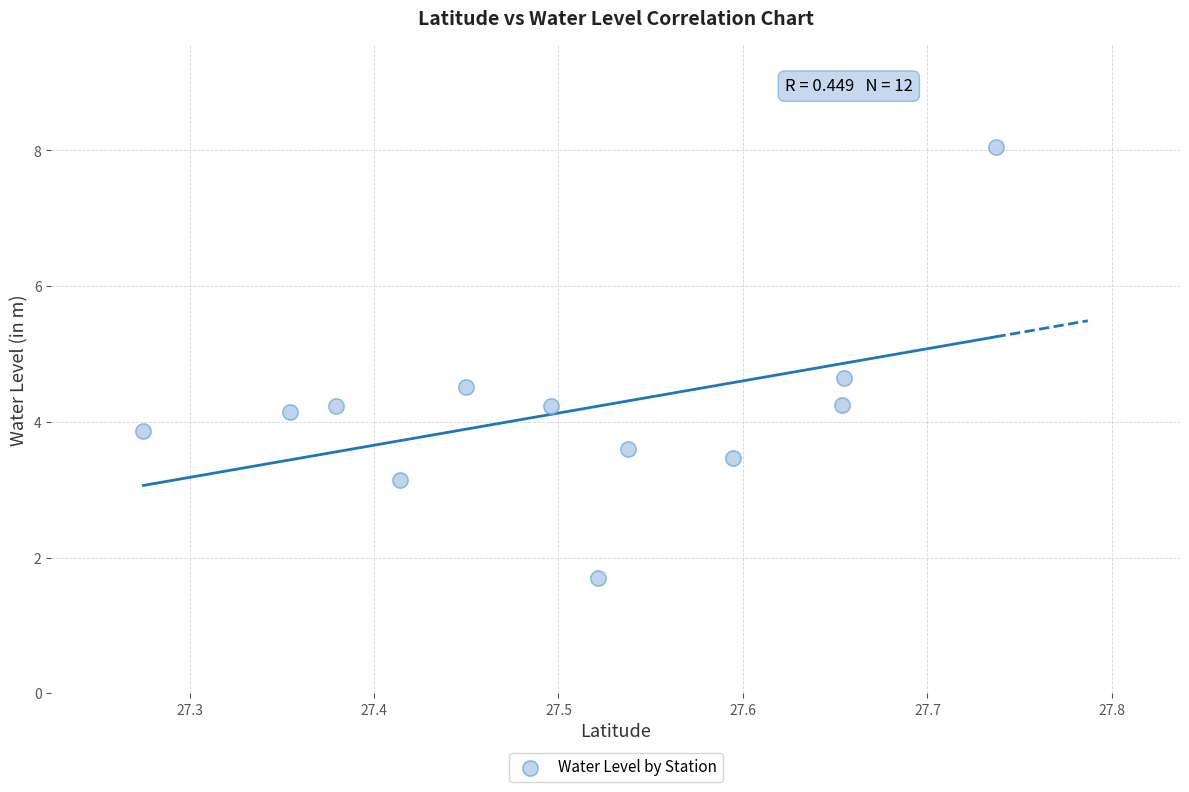

What is the average Y value?

4.2